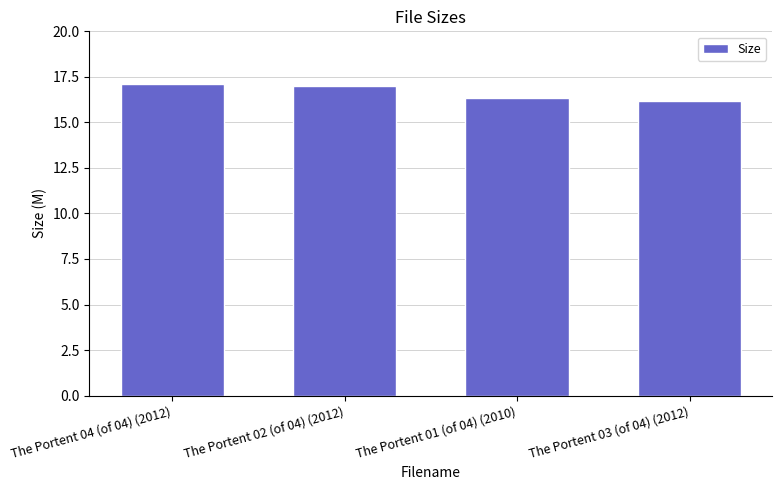

What is the label of the 3rd bar from the right?

The Portent 02 (of 04) (2012)